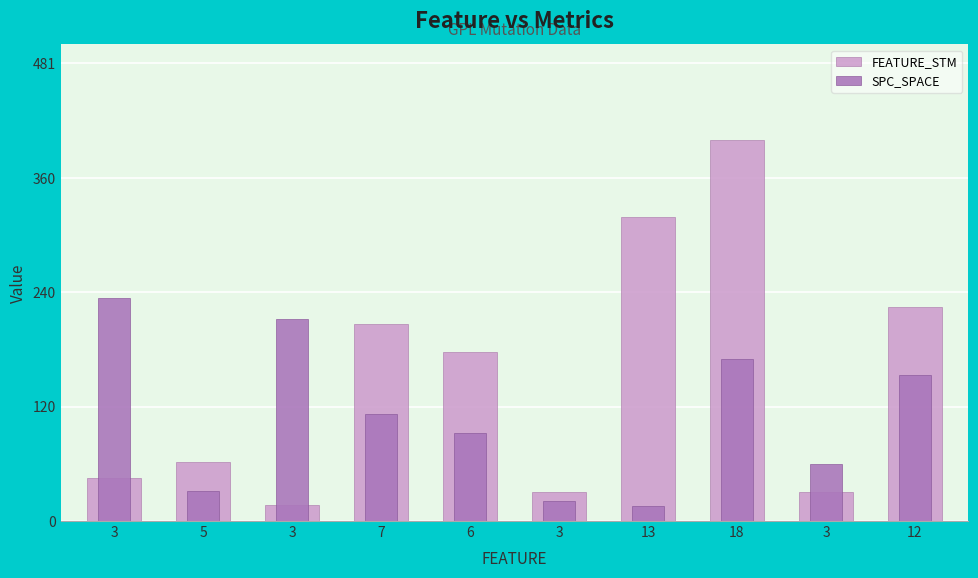

What is the value of the FEATURE_STM bar at the 1st from the left?

45